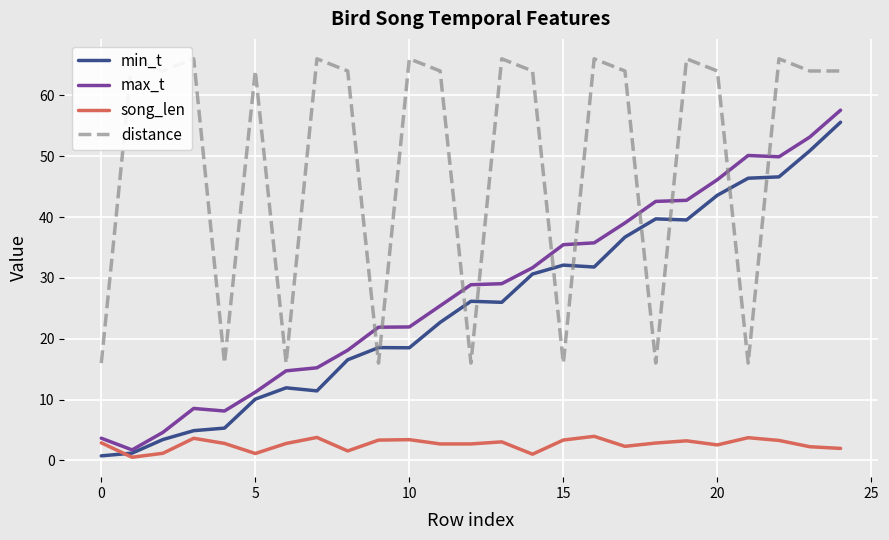

What is the maximum value for max_t?

57.6